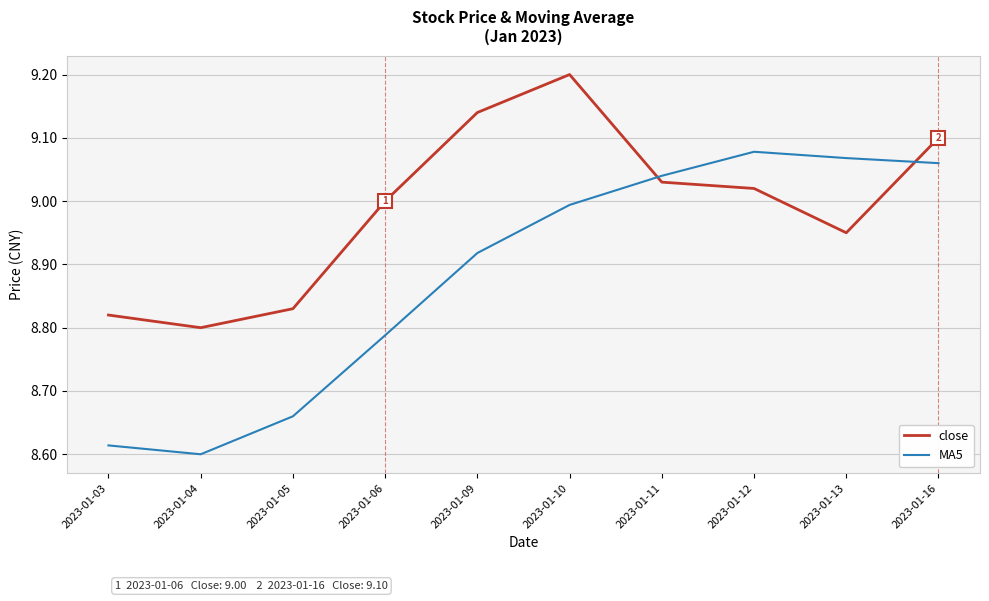

The value of MA5 at 2023-01-13 is 9.1. True or false?

True